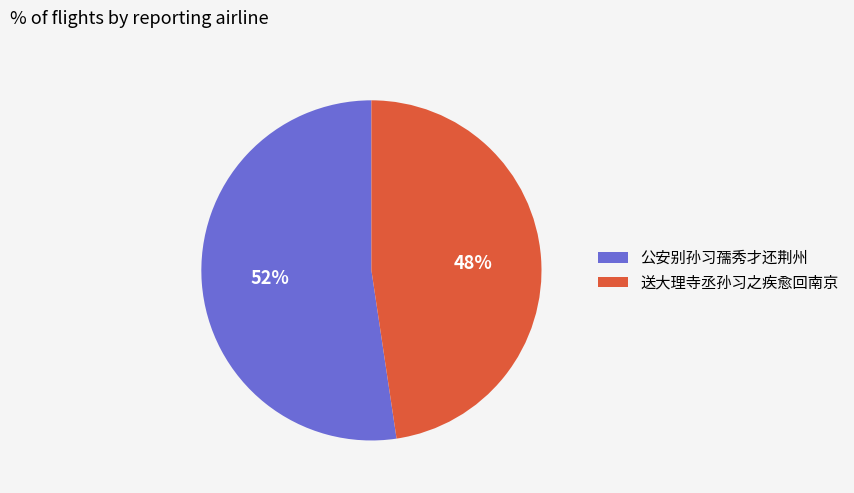

What is the largest slice in the pie chart?

公安别孙习孺秀才还荆州